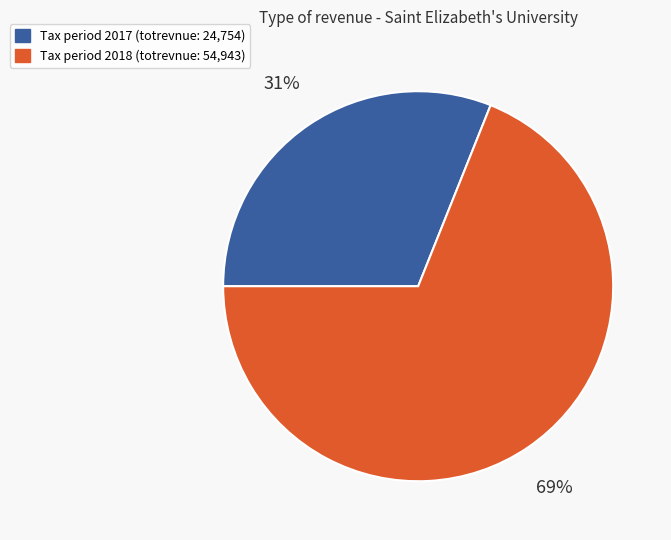

To the nearest percent, what is the average slice percentage?

50%